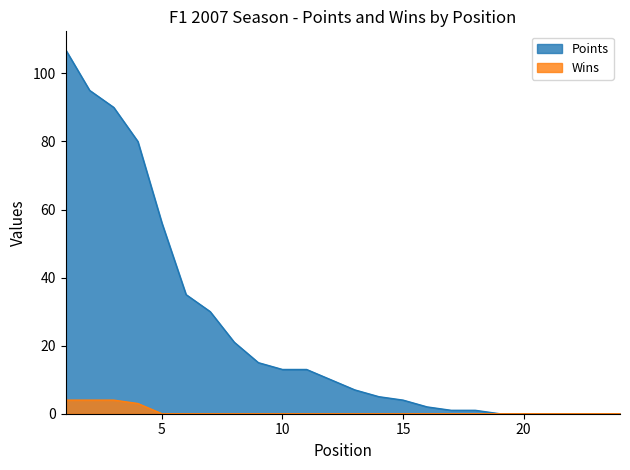

True or false: Wins and Points cross at least once.

False